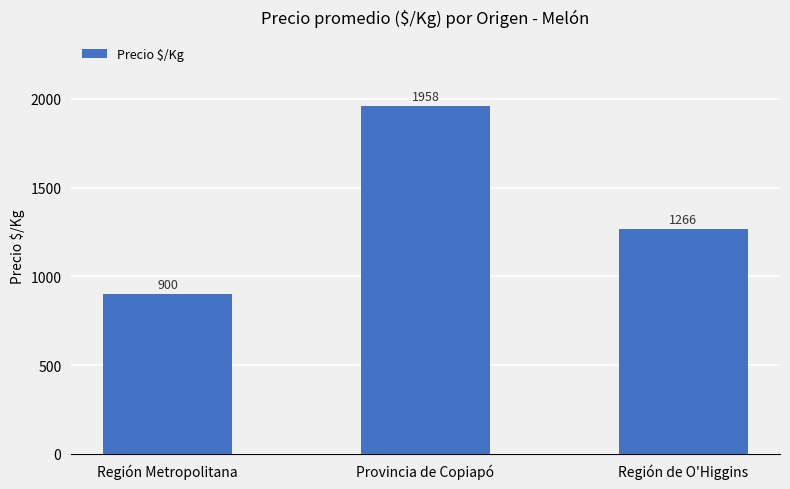

Is it true that the value at Región de O'Higgins is 326?

False